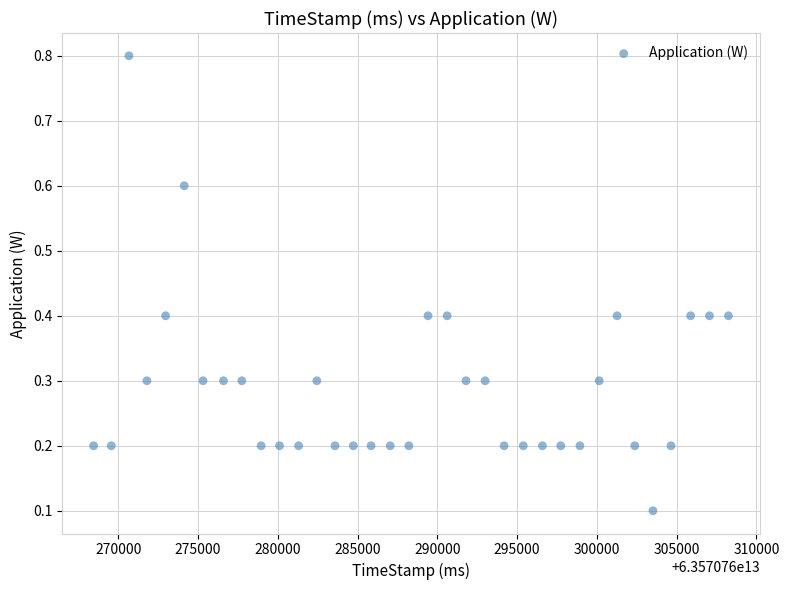

What is the range of Y values (max minus min)?

0.7